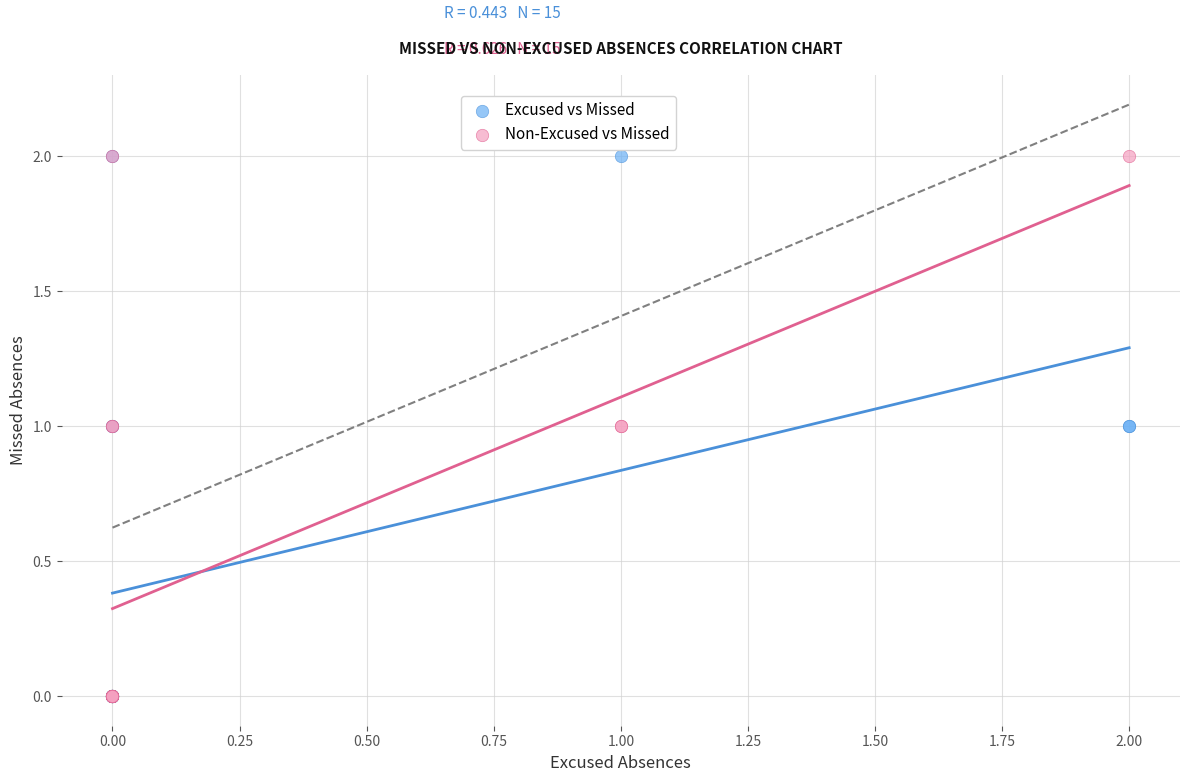

What are all the series names shown in the legend?

Excused vs Missed, Non-Excused vs Missed